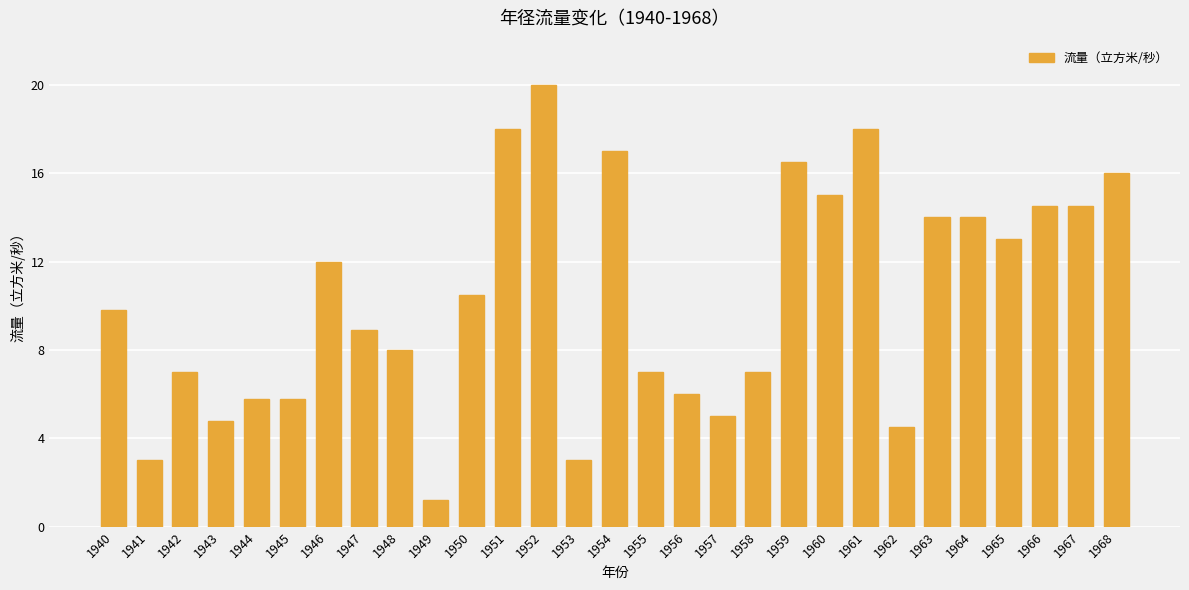

The chart shows a value of 16.0 at 1968. True or false?

True